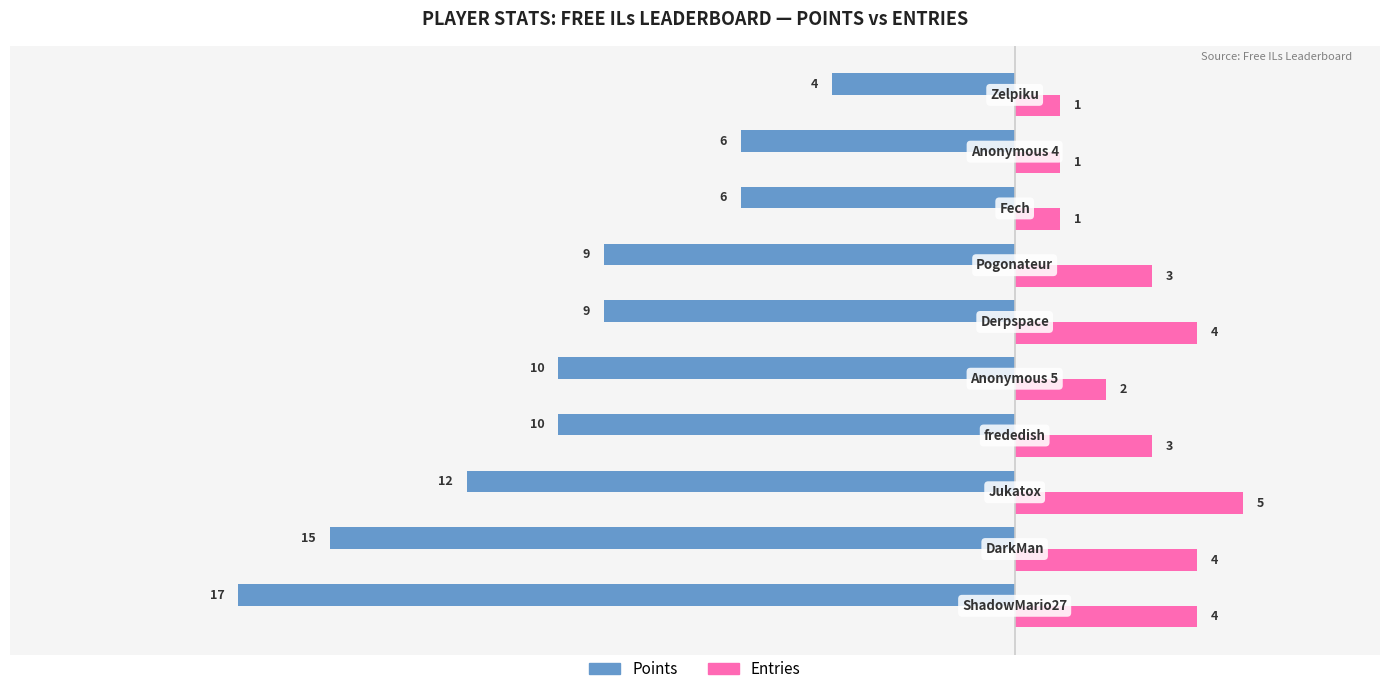

How many data points in Points are above -9?

3